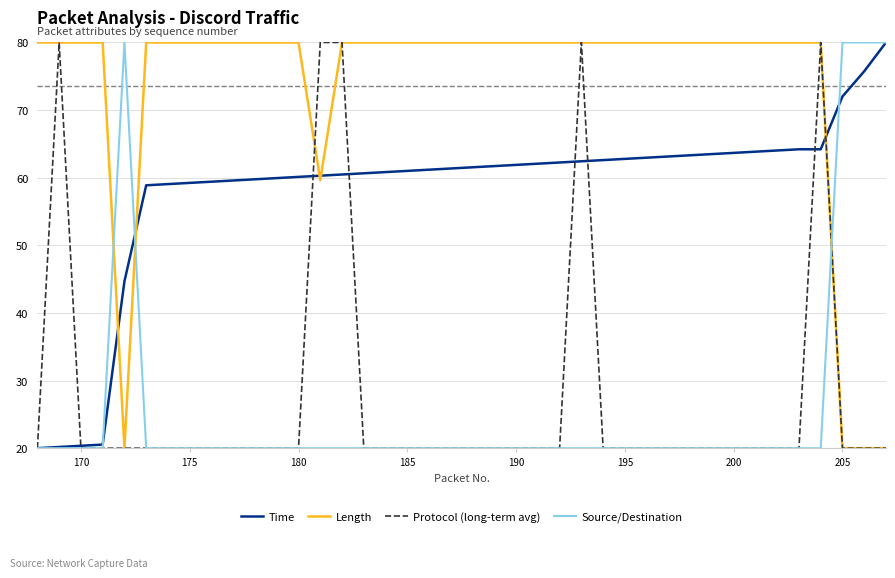

True or false: Time and Length intersect in this chart.

True